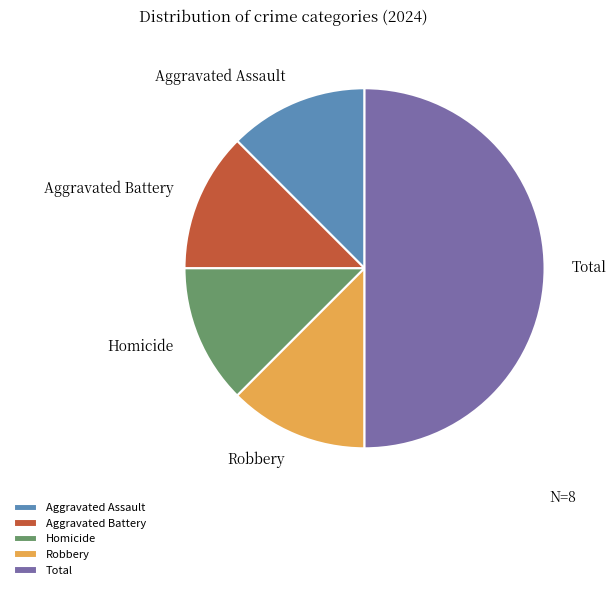

Does Homicide represent more than half of the total?

No